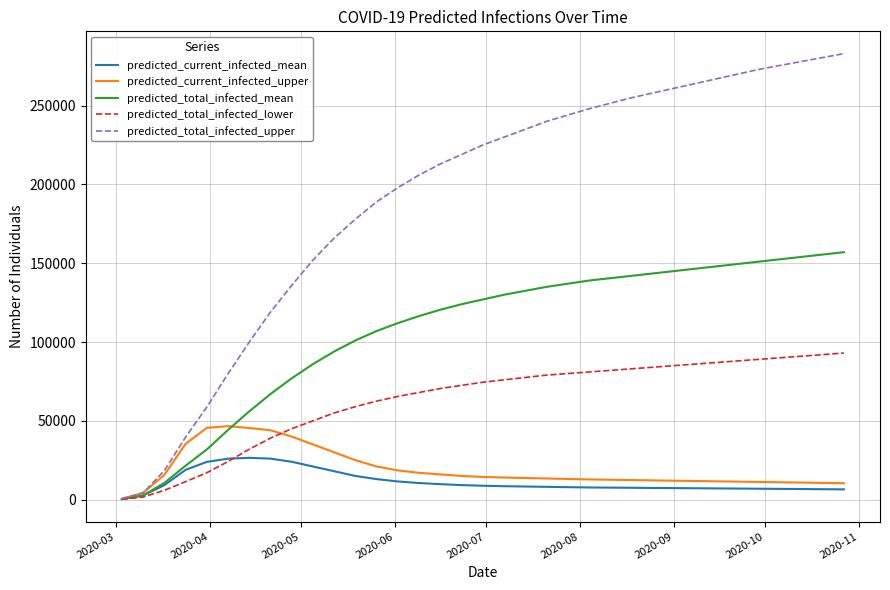

What is the maximum value for predicted_total_infected_upper?

283000